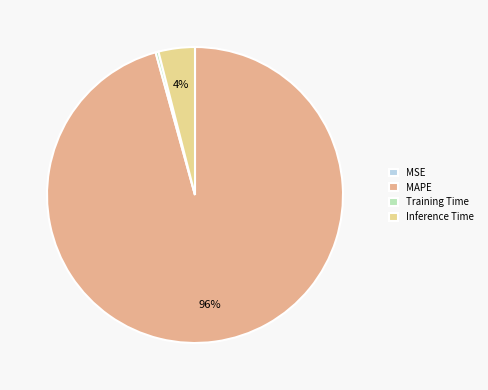

Rank the categories by value from lowest to highest.

MSE, Training Time, Inference Time, MAPE